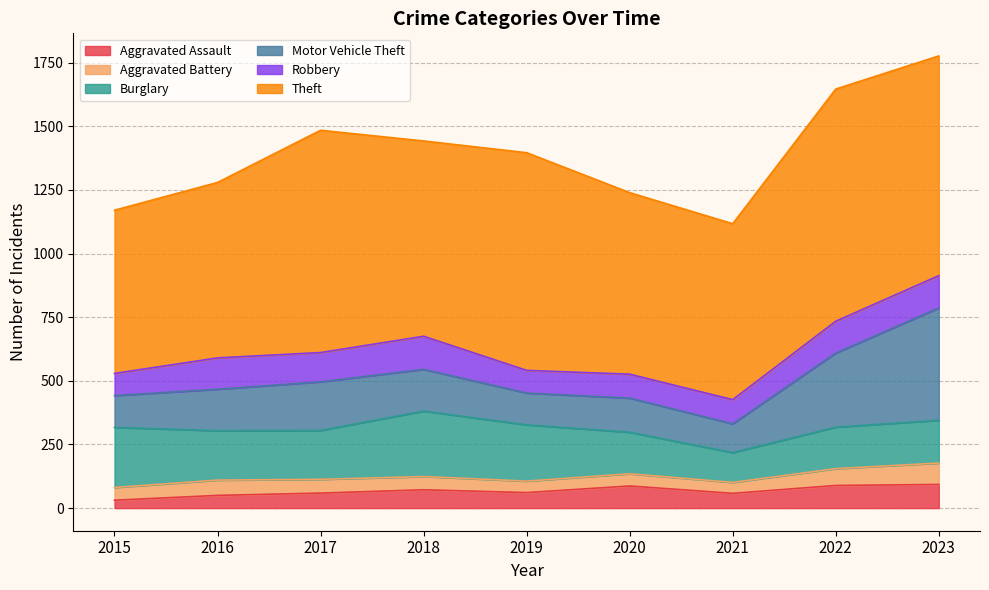

What is the value of the Burglary point at the 1st from the left?

236